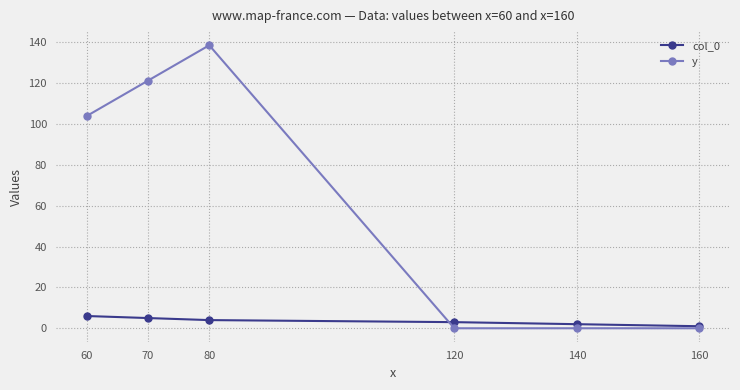

At how many categories does at least one series exceed 49?

3